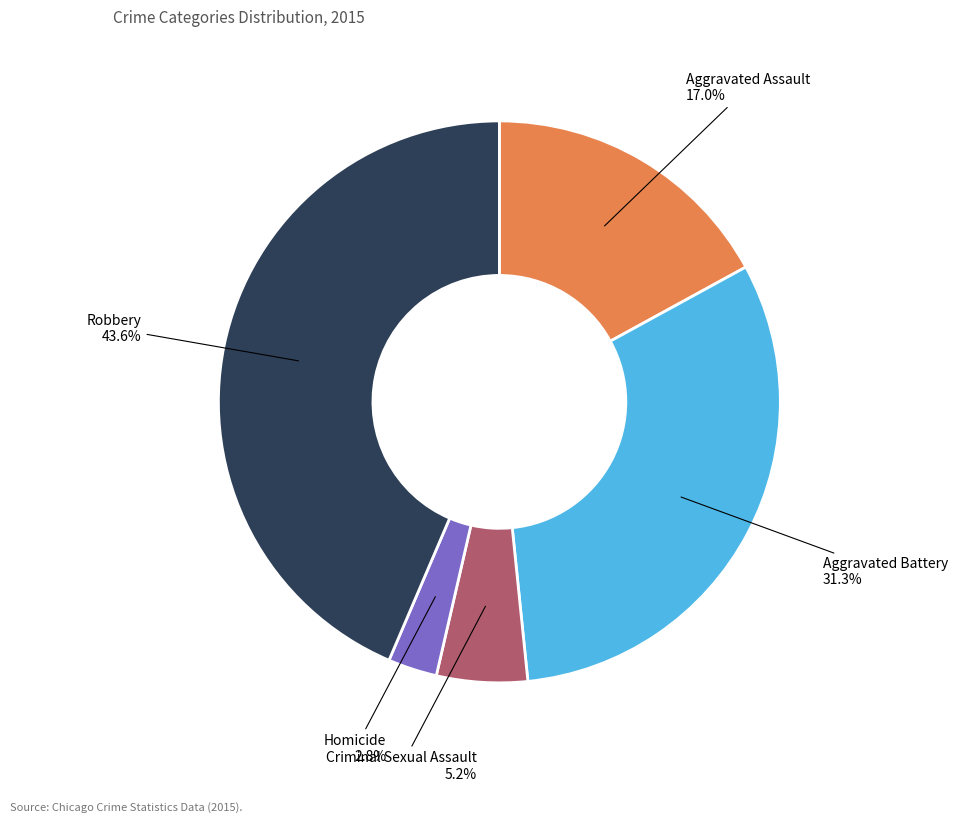

Is there a majority slice in this chart?

No